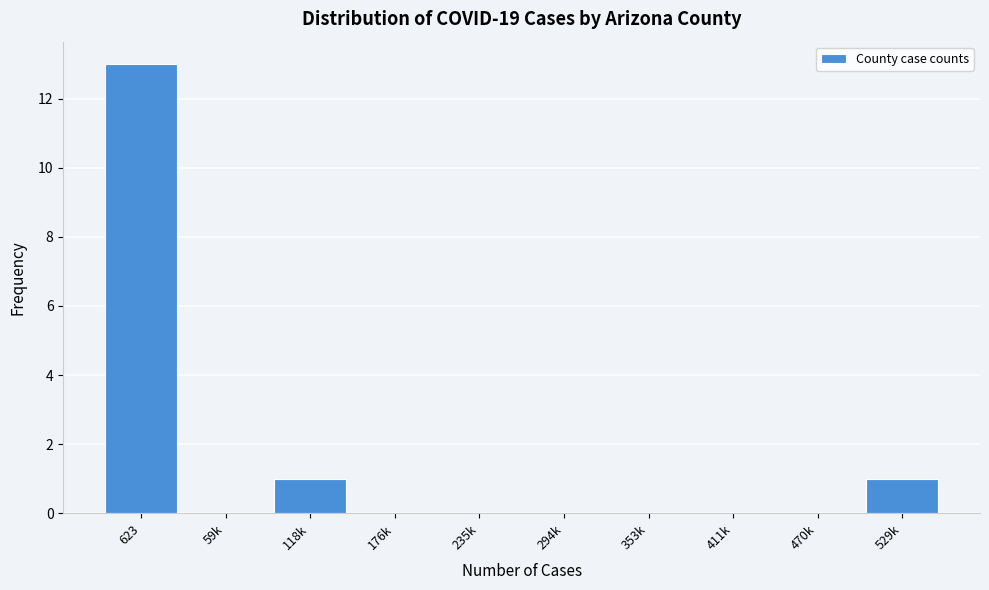

Reading right to left, transcribe all the data shown in this chart.

529k=1	470k=0	411k=0	353k=0	294k=0	235k=0	176k=0	118k=1	59k=0	623=13